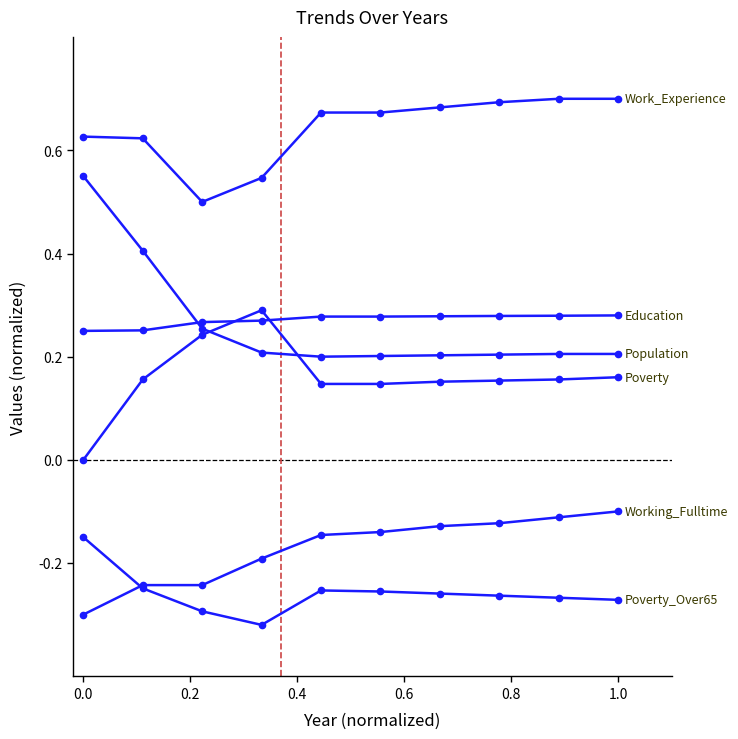

Is this an area chart (filled region under the line)?

No